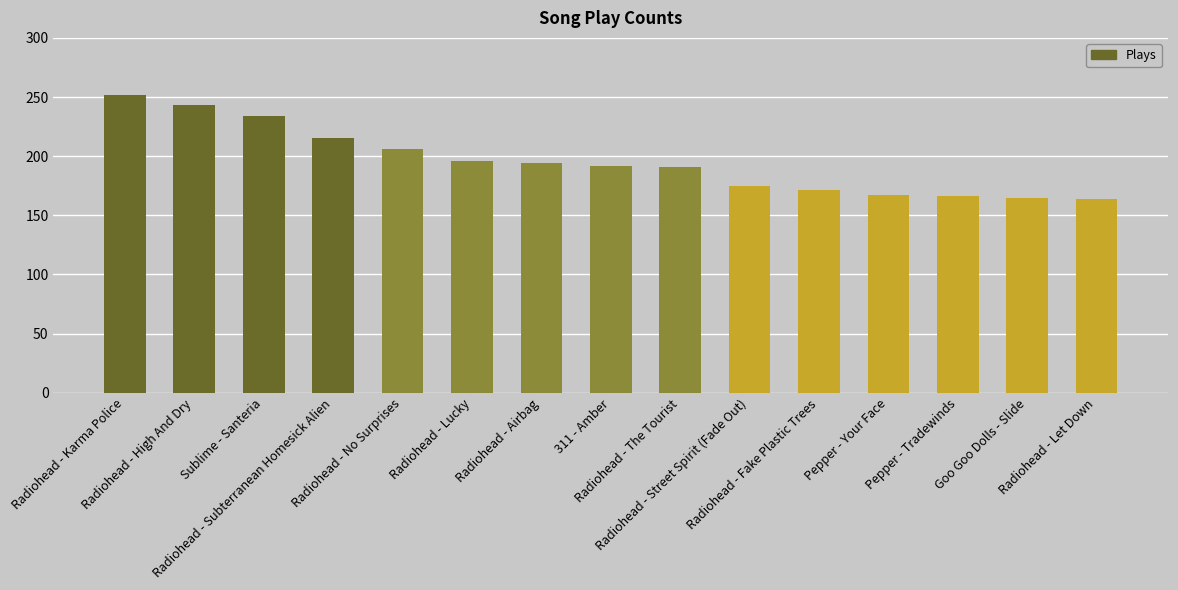

What is the greatest value displayed?

252